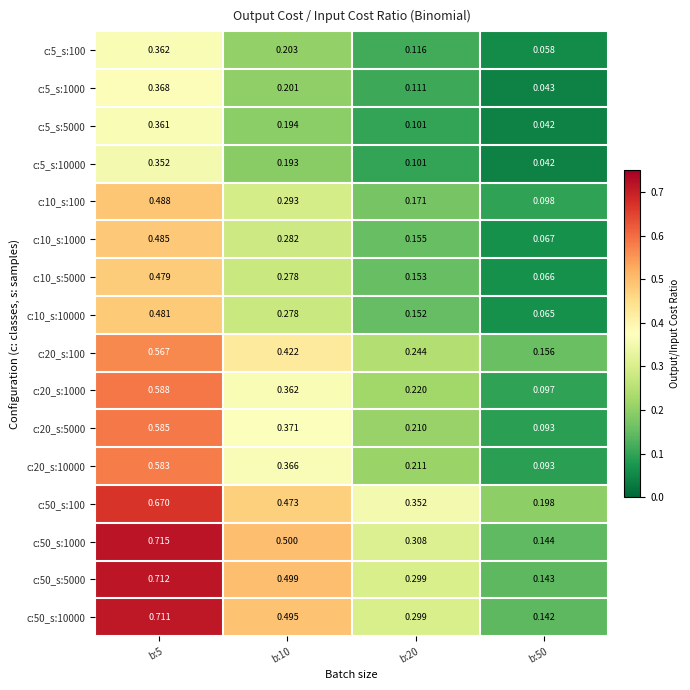

Is the value of c:5_s:10000 at b:5 greater than the value of c:10_s:1000 at b:20?

Yes